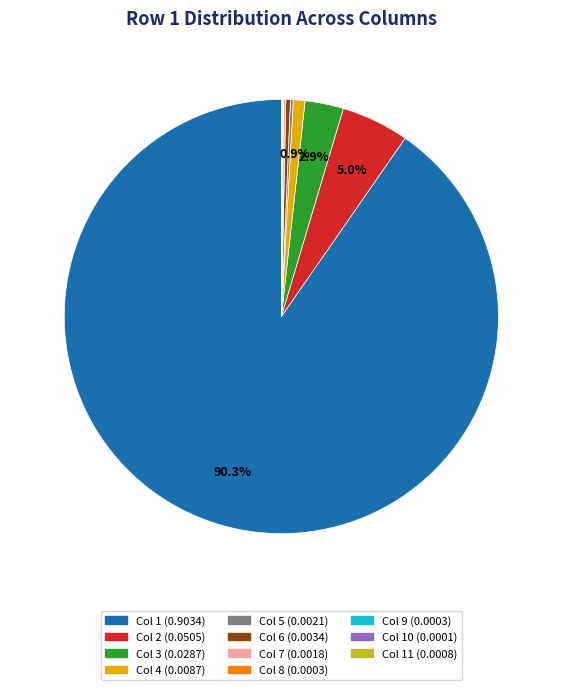

Does any single category account for the majority?

Yes